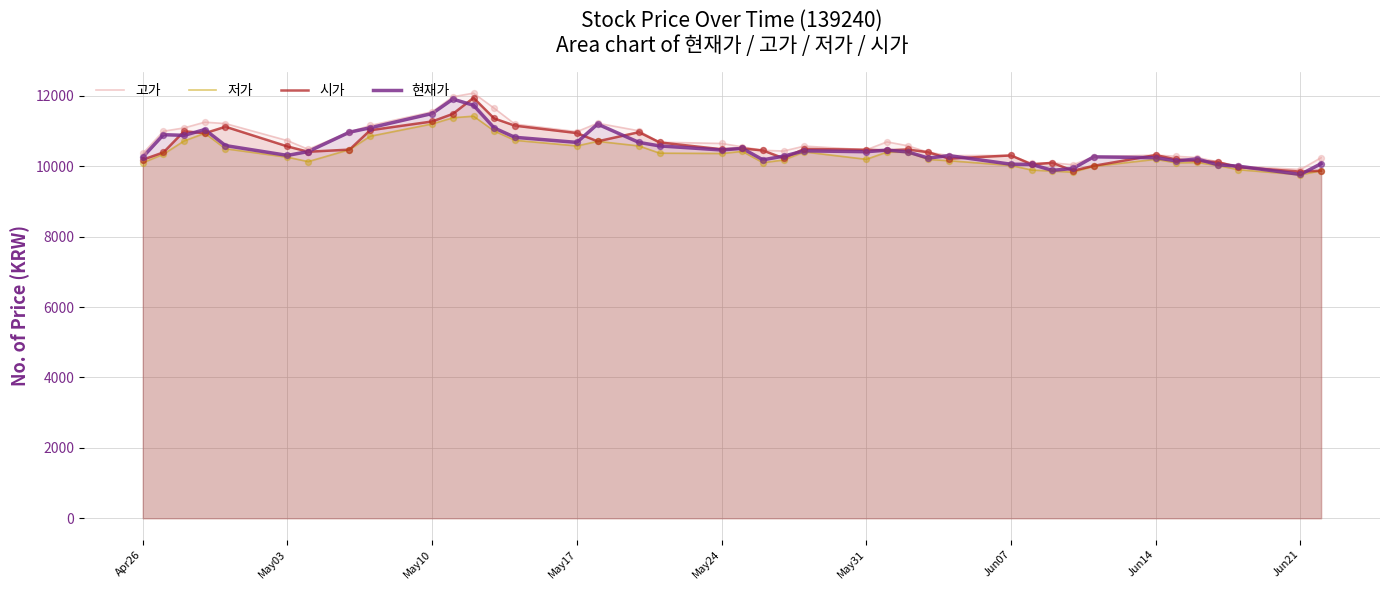

What is the total value across all series at Jun21?

39270